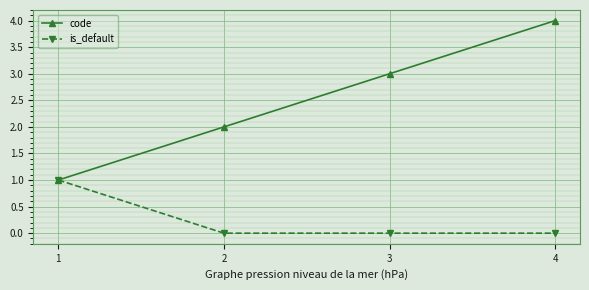

Which series has the largest range (max minus min)?

code